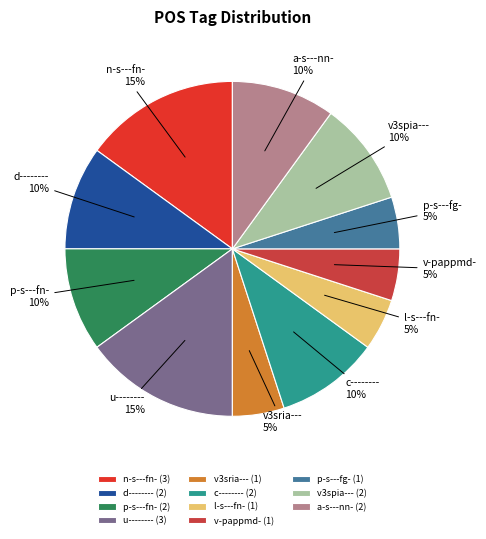

True or false: u-------- accounts for 23% of the total.

False